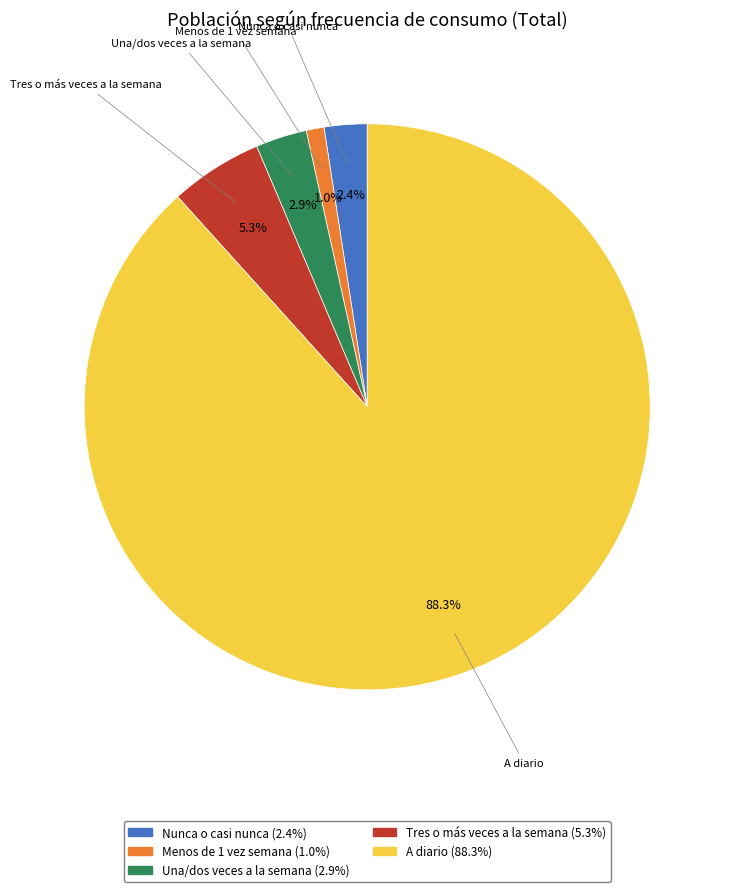

Which has a higher value, Tres o más veces a la semana or Una/dos veces a la semana?

Tres o más veces a la semana